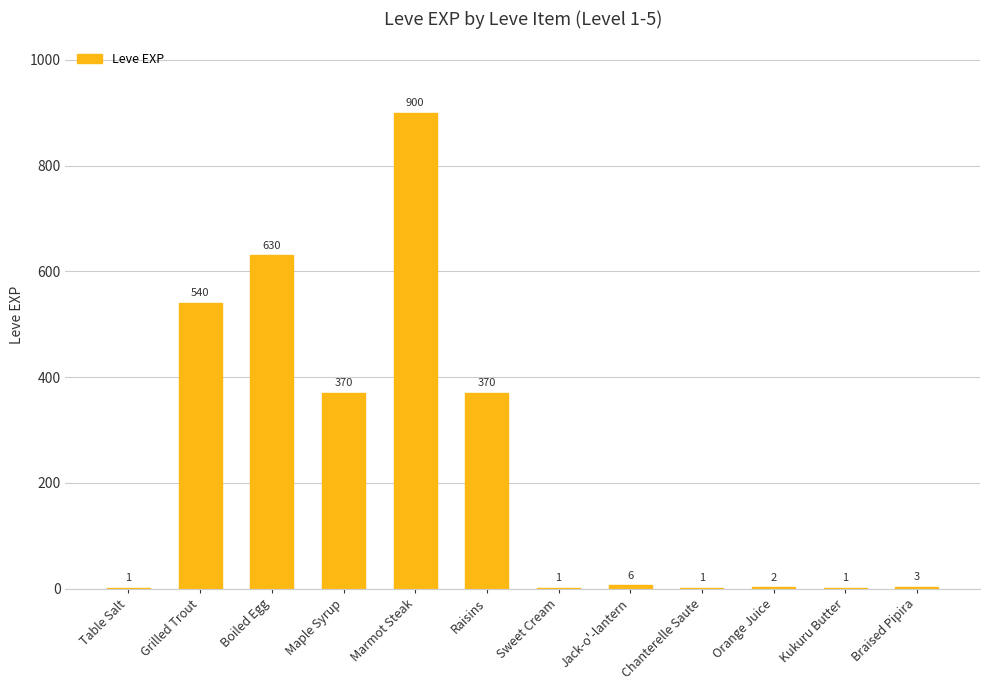

What is the sum of the values at Sweet Cream and Grilled Trout?

541